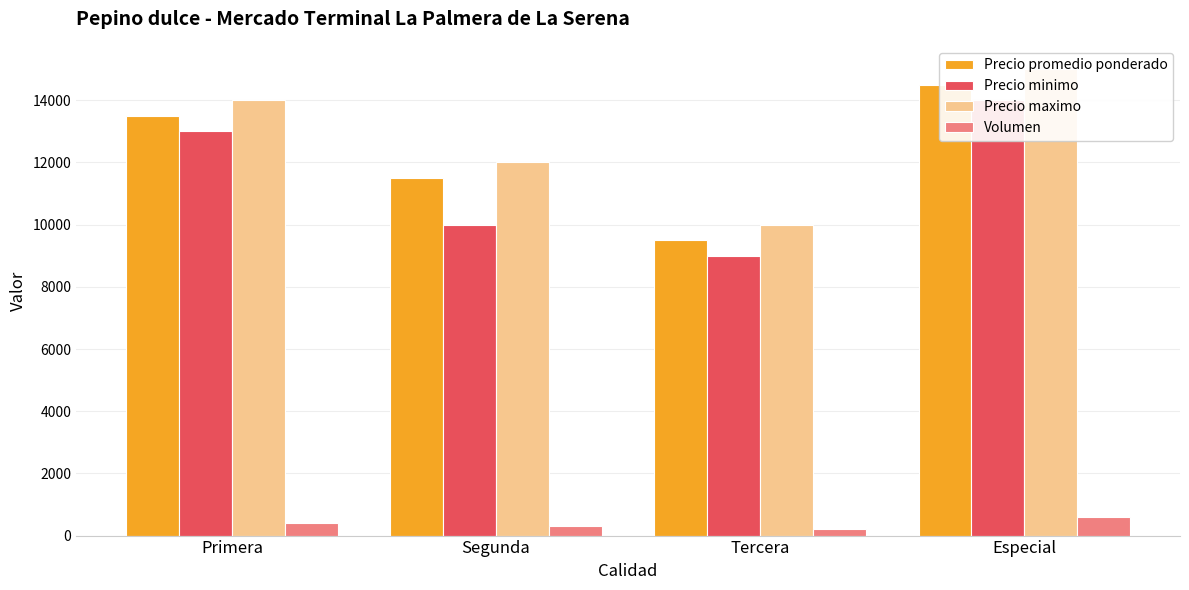

Is the value of Precio minimo at Especial greater than the value of Precio promedio ponderado at Tercera?

Yes